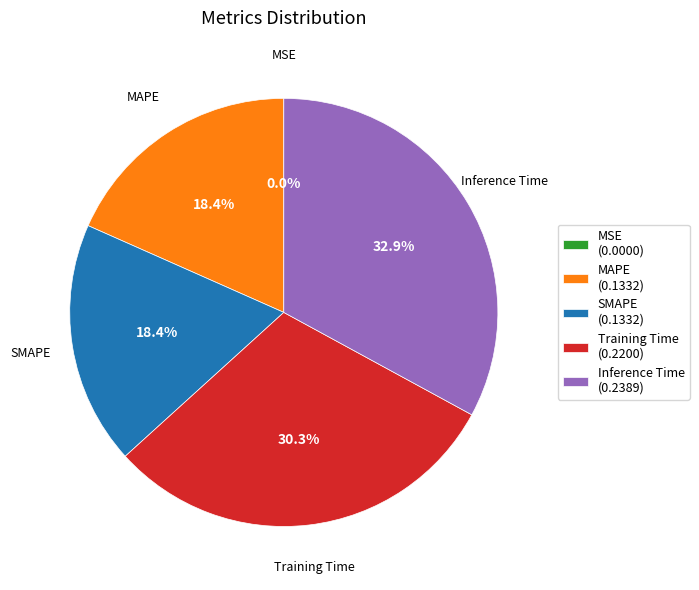

Combined, do MAPE and Training Time account for over 50%?

No